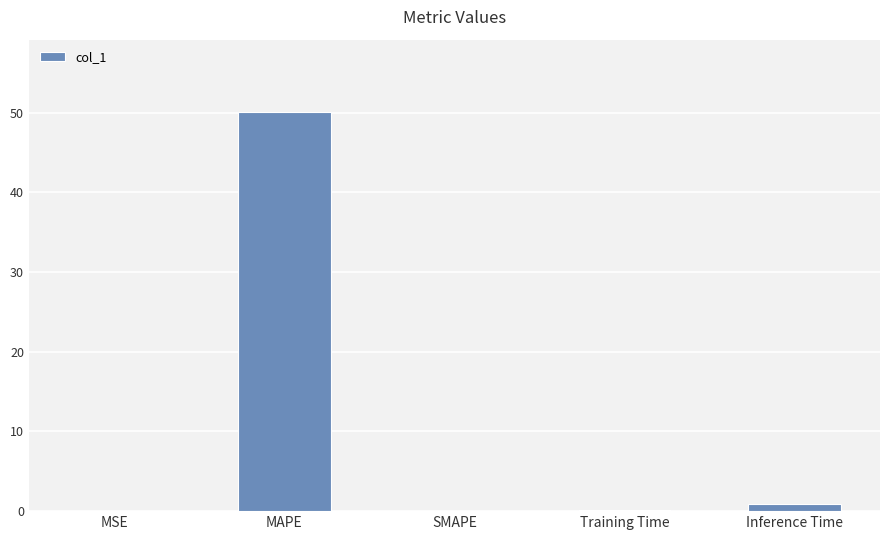

What is the change in value from MAPE to Training Time?

-50.1